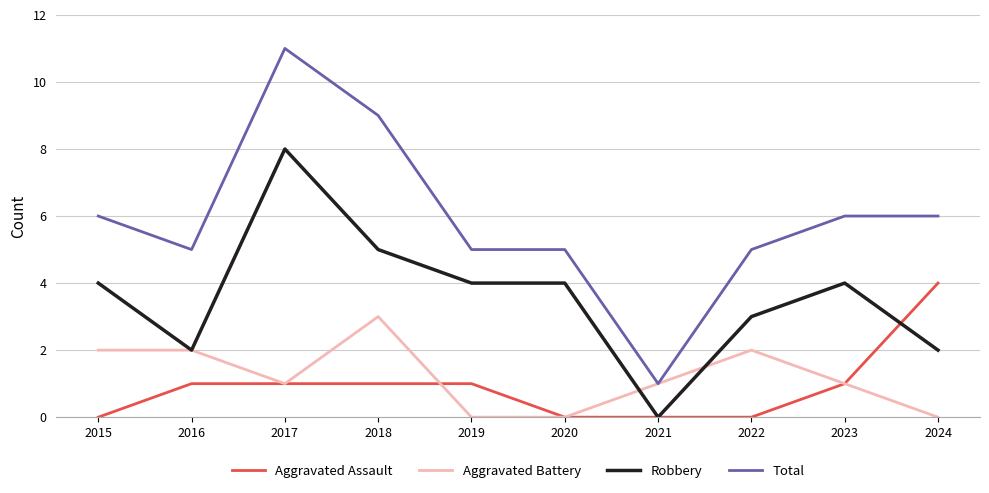

How many distinct data groups are displayed?

4